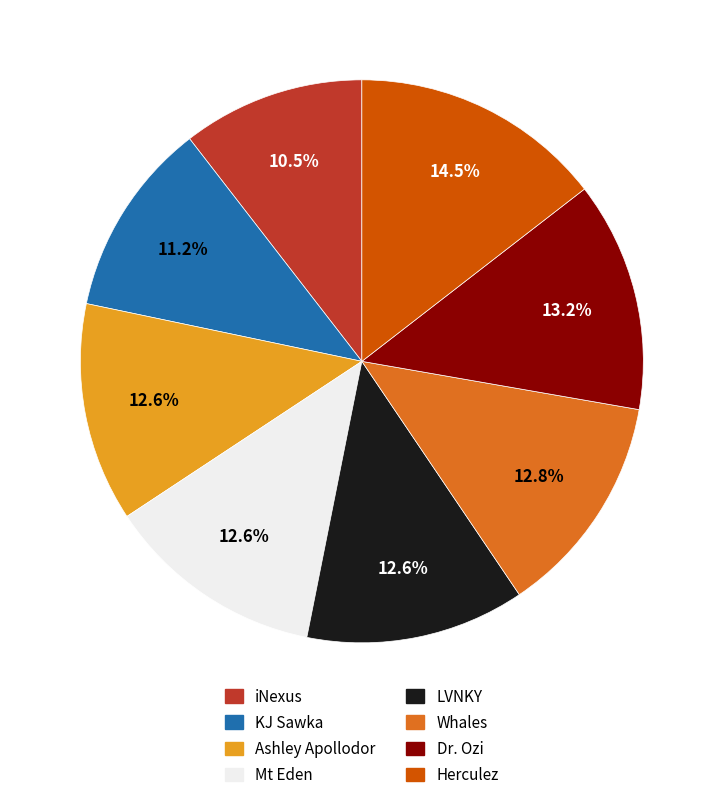

Between KJ Sawka and Ashley Apollodor, which is larger?

Ashley Apollodor